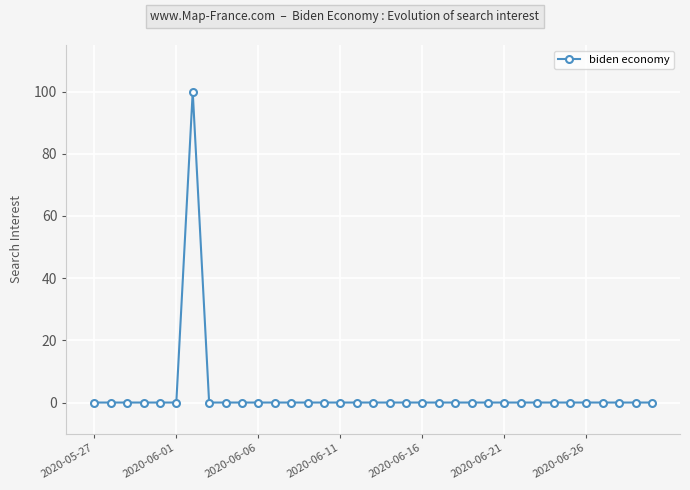

What is the maximum value shown in the chart?

100